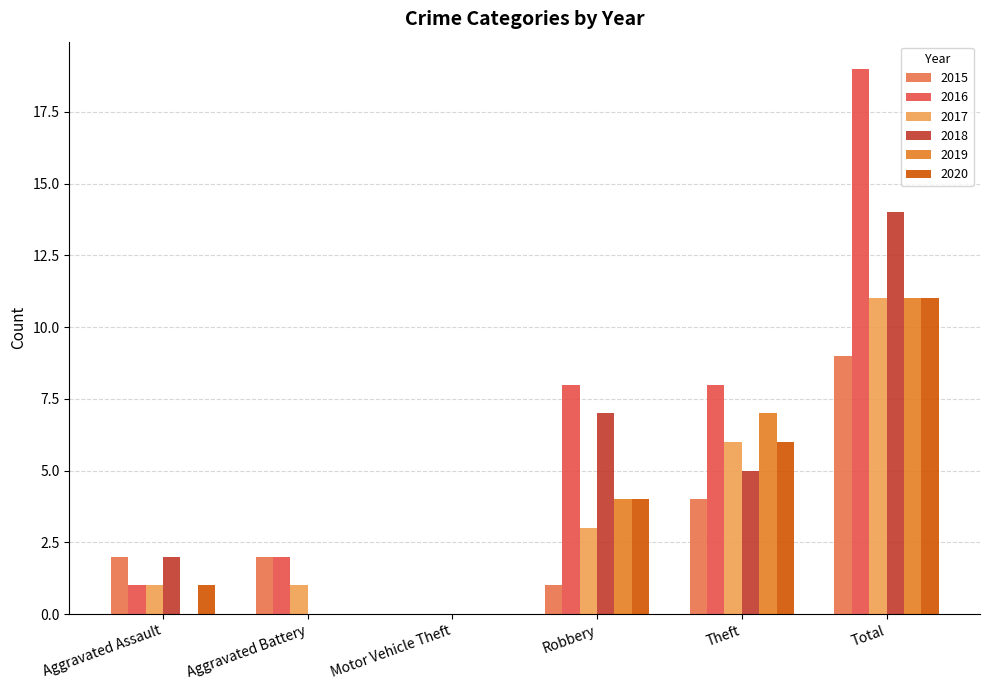

Reading left to right, transcribe all the data shown in this chart.

2015: Aggravated Assault=2	Aggravated Battery=2	Motor Vehicle Theft=0	Robbery=1	Theft=4	Total=9
2016: Aggravated Assault=1	Aggravated Battery=2	Motor Vehicle Theft=0	Robbery=8	Theft=8	Total=19
2017: Aggravated Assault=1	Aggravated Battery=1	Motor Vehicle Theft=0	Robbery=3	Theft=6	Total=11
2018: Aggravated Assault=2	Aggravated Battery=0	Motor Vehicle Theft=0	Robbery=7	Theft=5	Total=14
2019: Aggravated Assault=0	Aggravated Battery=0	Motor Vehicle Theft=0	Robbery=4	Theft=7	Total=11
2020: Aggravated Assault=1	Aggravated Battery=0	Motor Vehicle Theft=0	Robbery=4	Theft=6	Total=11